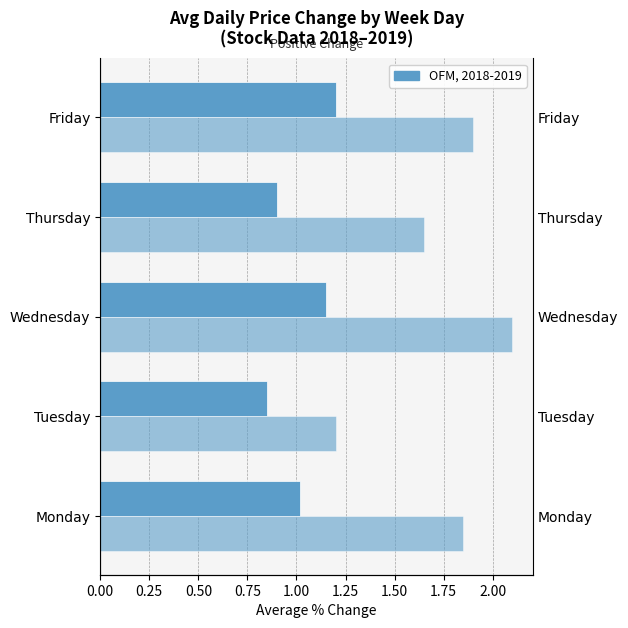

What is the average value of the Negative Change series?

1.7